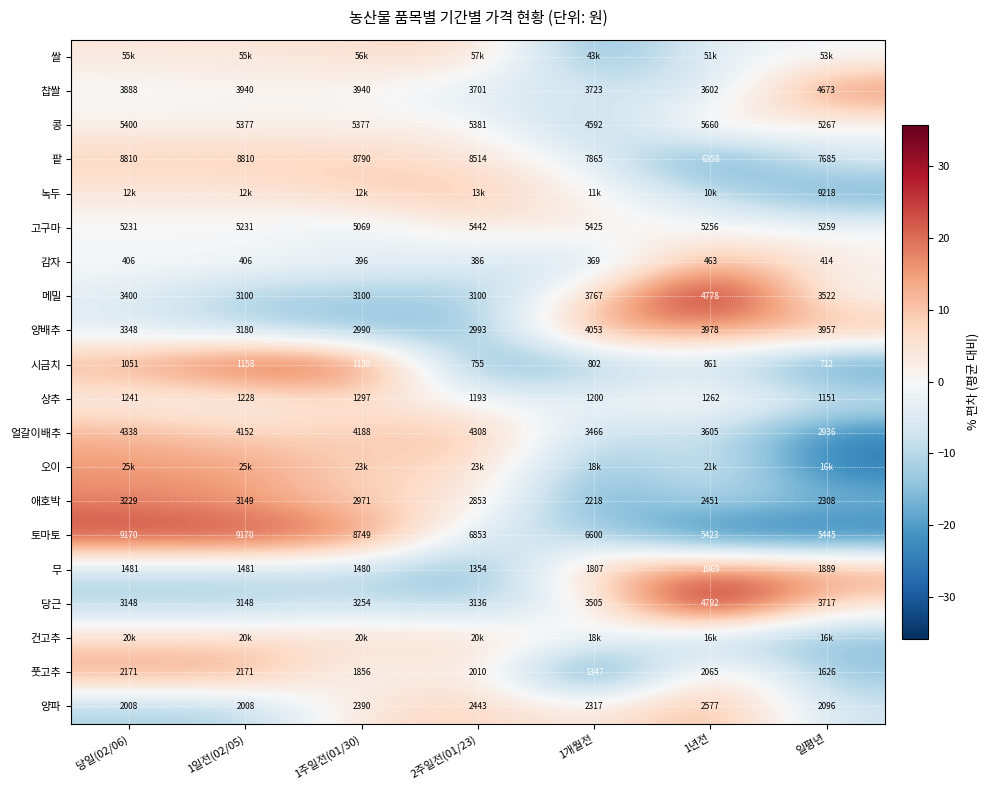

How many data points does each series have?

7